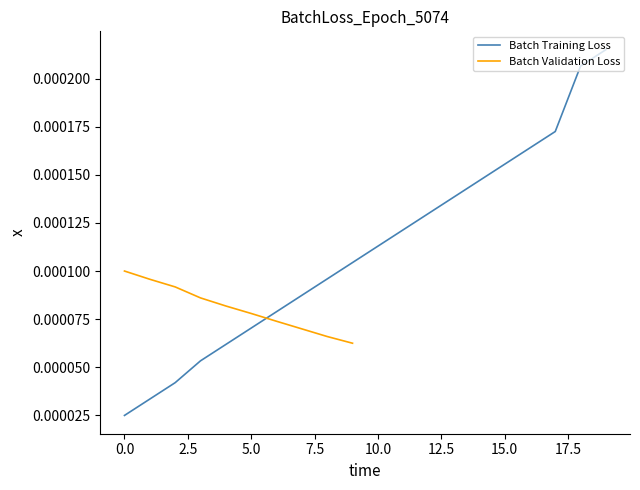

Is this an area chart (filled region under the line)?

No